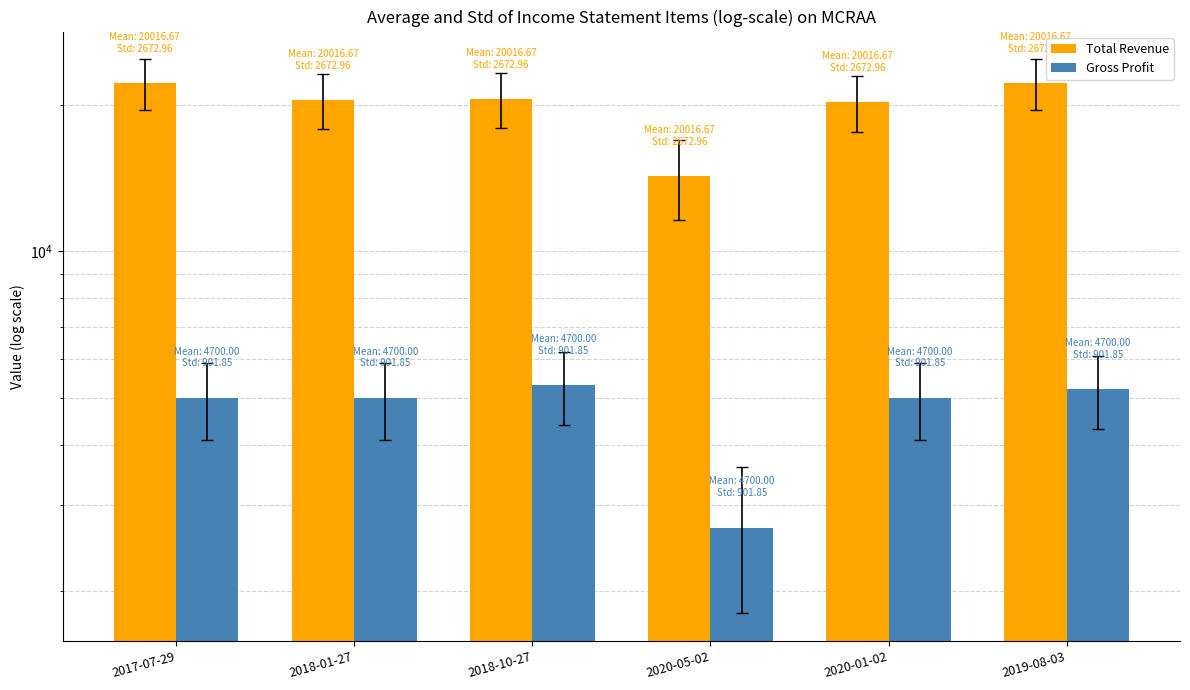

What is the label of the 4th bar from the left?

2020-05-02